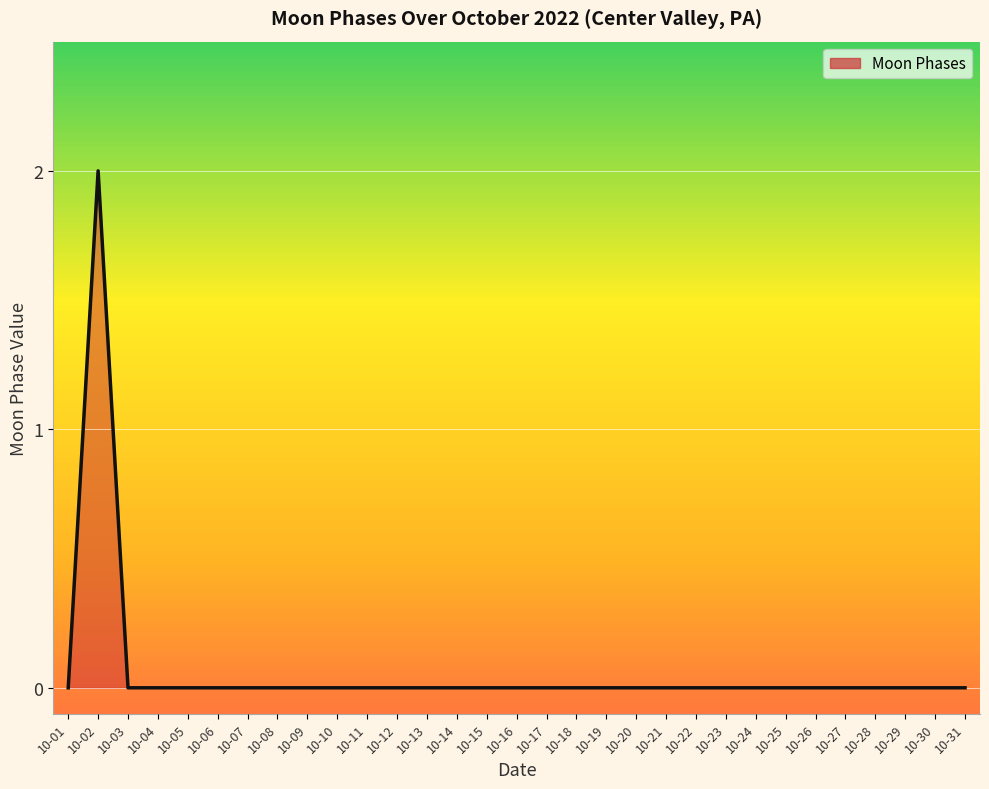

Reading left to right, what are all the values shown in this chart?

0	2	0	0	0	0	0	0	0	0	0	0	0	0	0	0	0	0	0	0	0	0	0	0	0	0	0	0	0	0	0